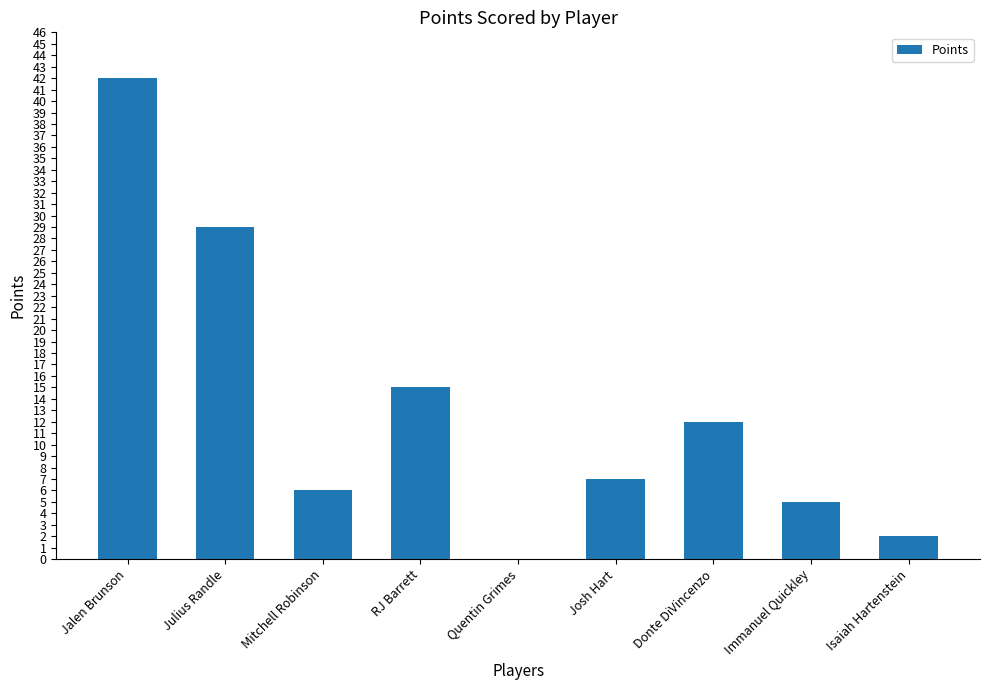

What is the ratio of the value at Jalen Brunson to the value at RJ Barrett?

2.8